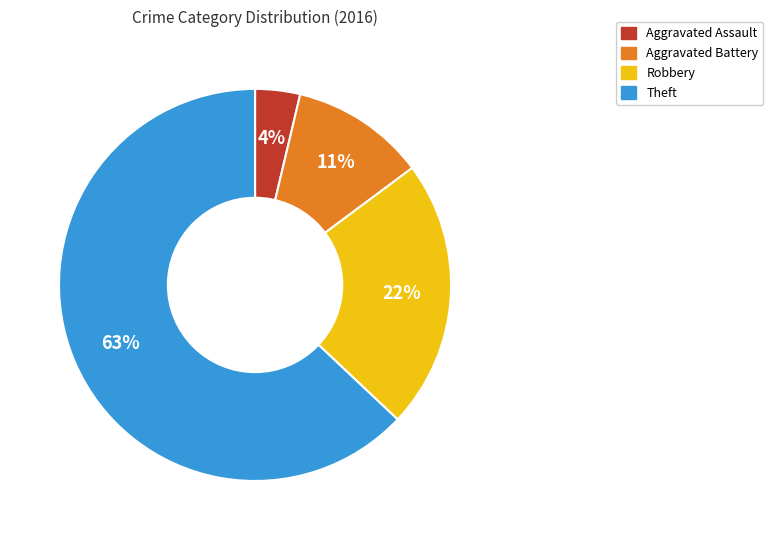

What is the ratio of the value at Theft to the value at Aggravated Battery?

5.7